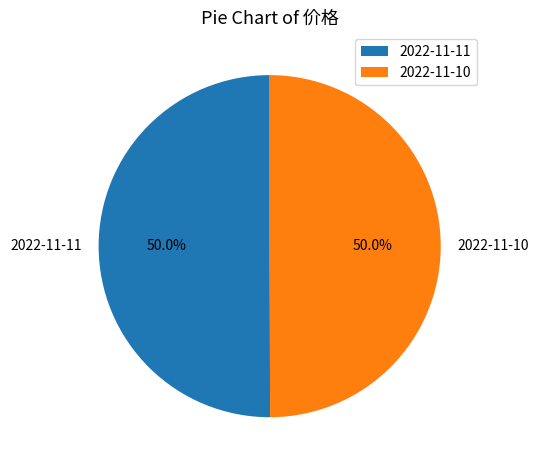

The 2022-11-10 slice represents 40% of the pie. True or false?

False